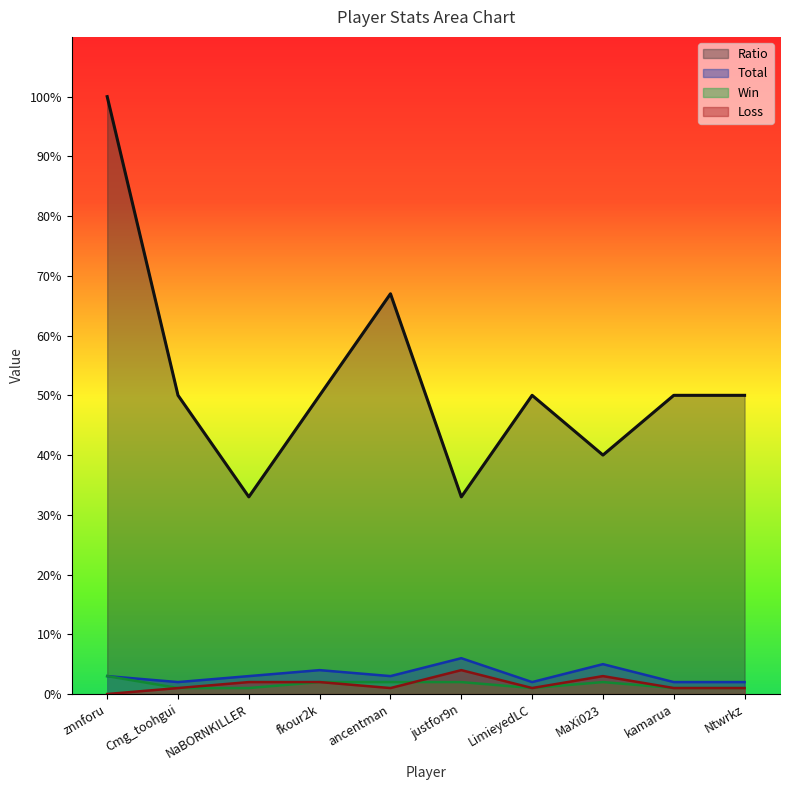

What is the difference between the maximum and minimum values in the Loss series?

4